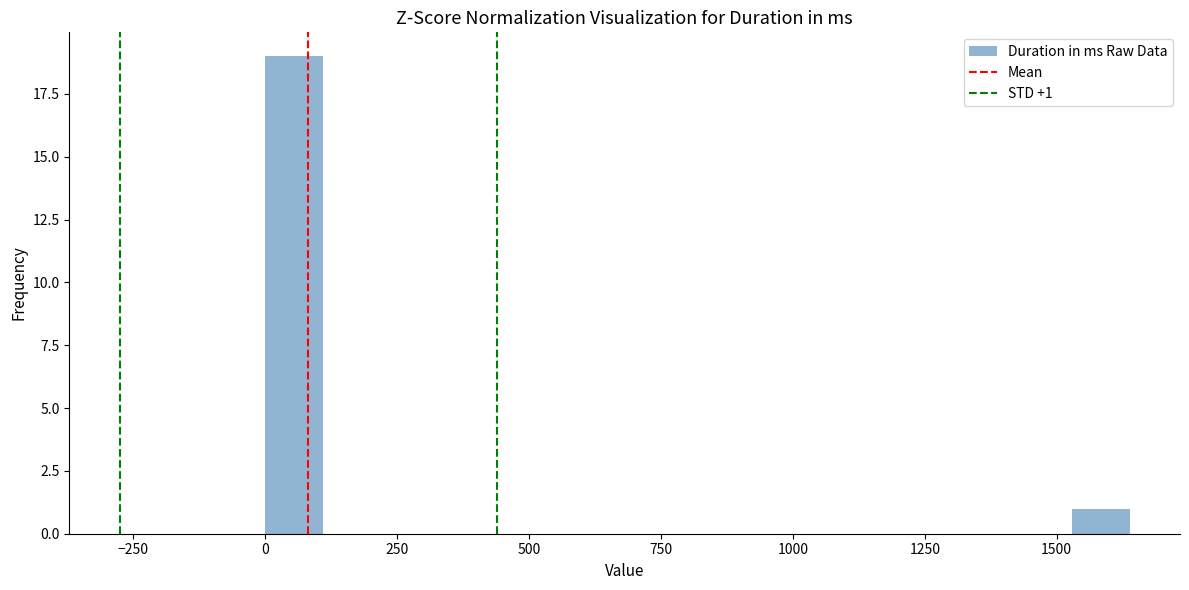

Around what value on the x-axis is the tallest bar? Give the approximate position of its centre, as read against the axis.

50